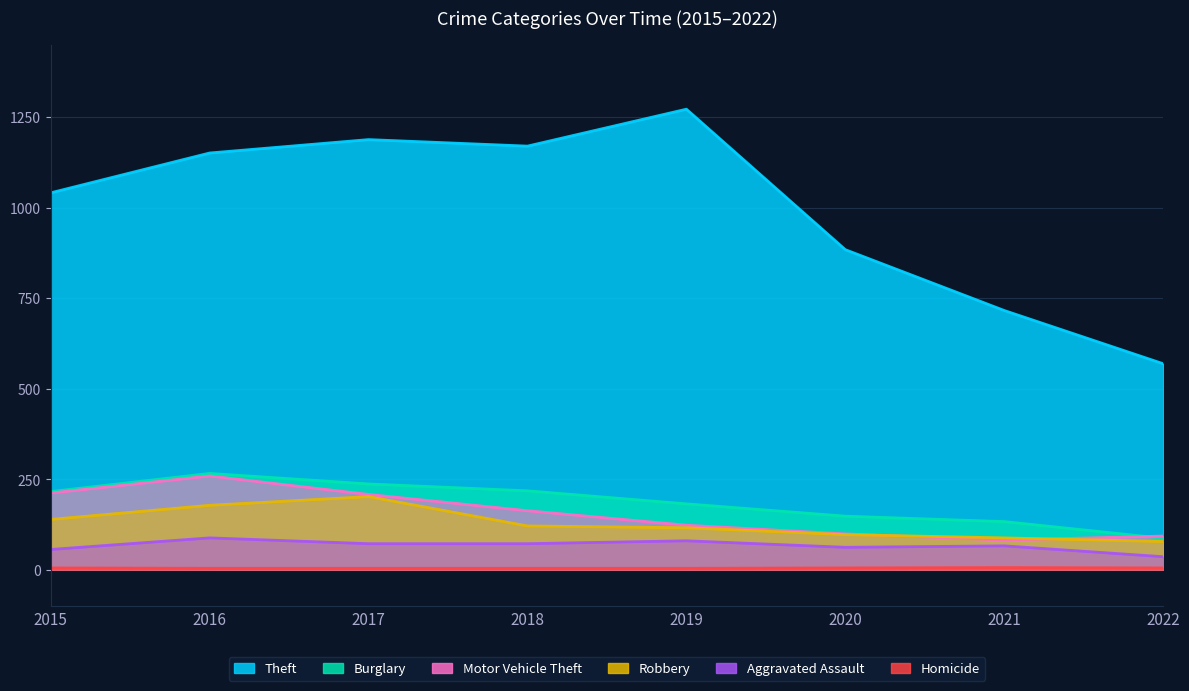

True or false: Motor Vehicle Theft and Homicide intersect in this chart.

False